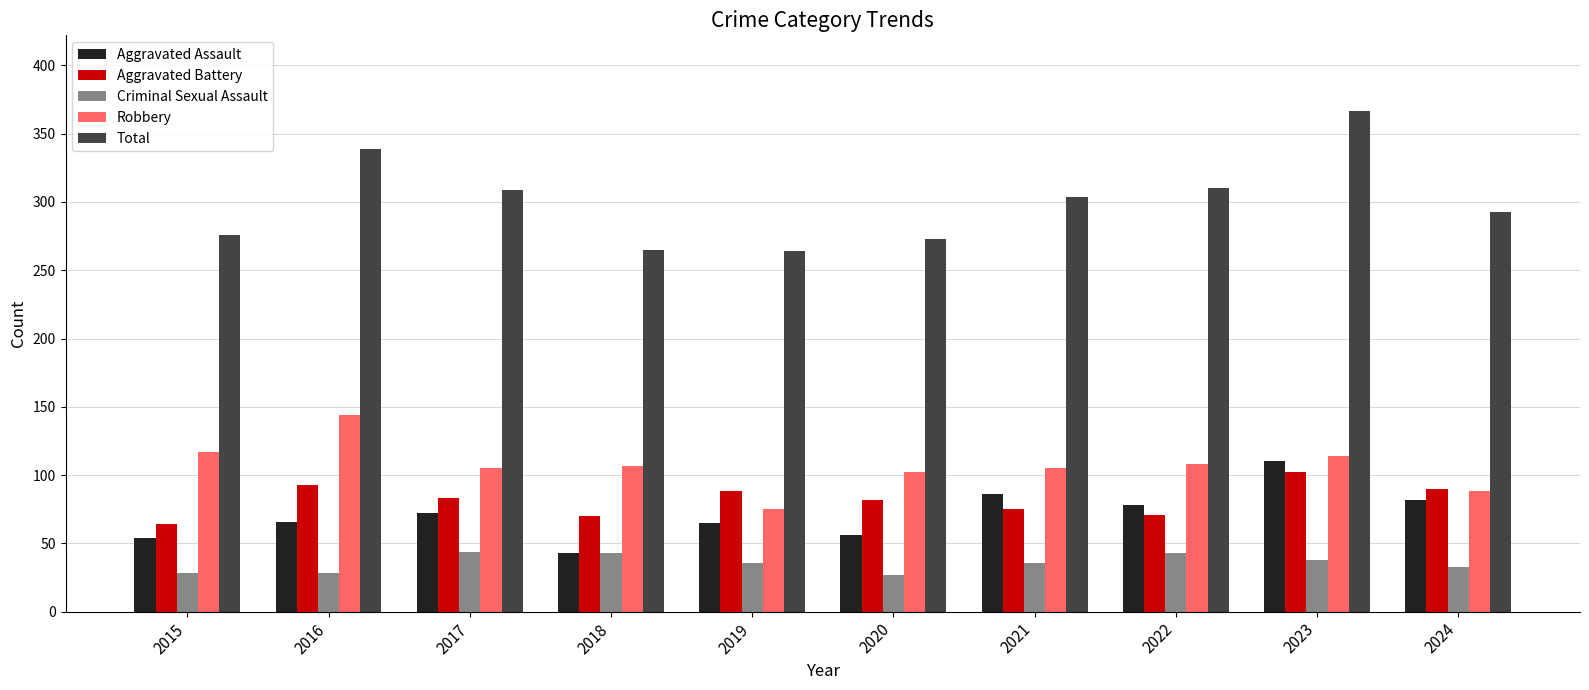

The value of Robbery at 2016 is 144. True or false?

True